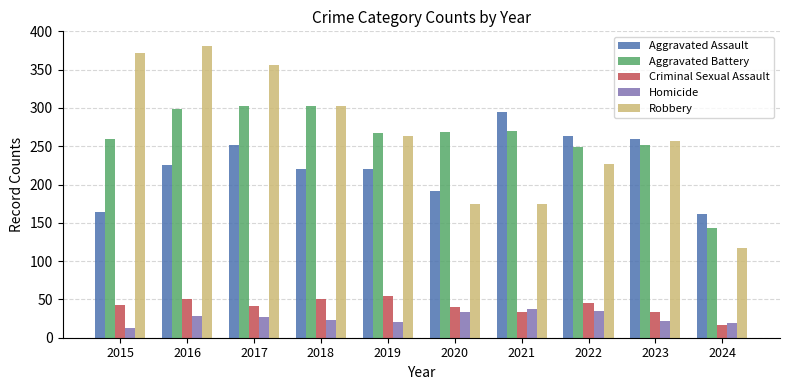

What is the smallest value displayed?

13